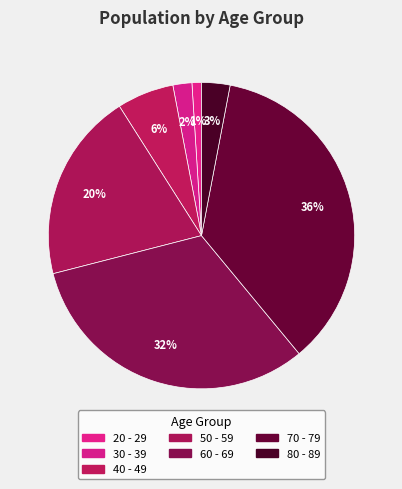

Which category has the biggest portion of the pie?

70 - 79